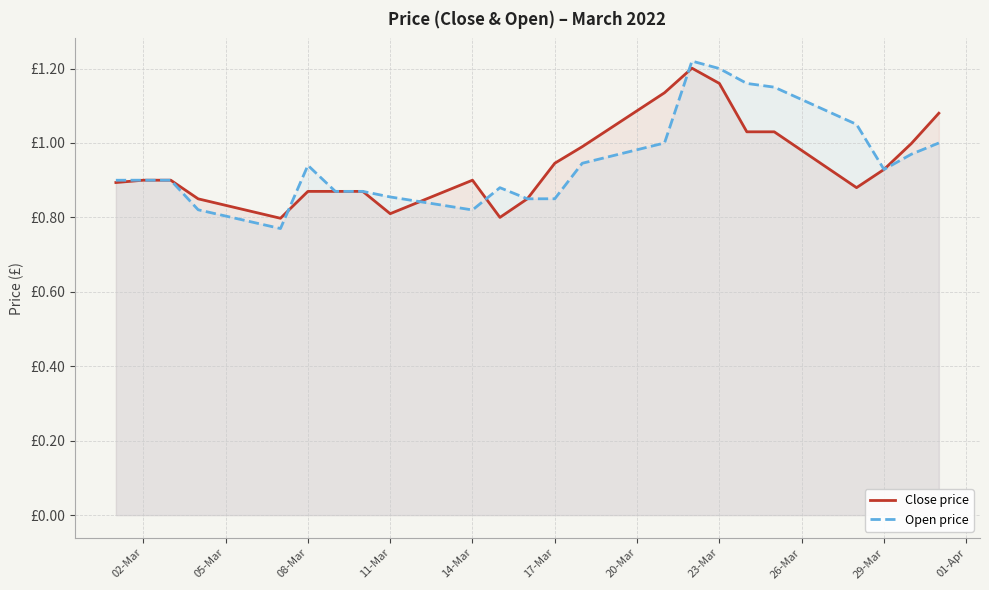

List the series in order of their peak value, highest first.

Open price, Close price